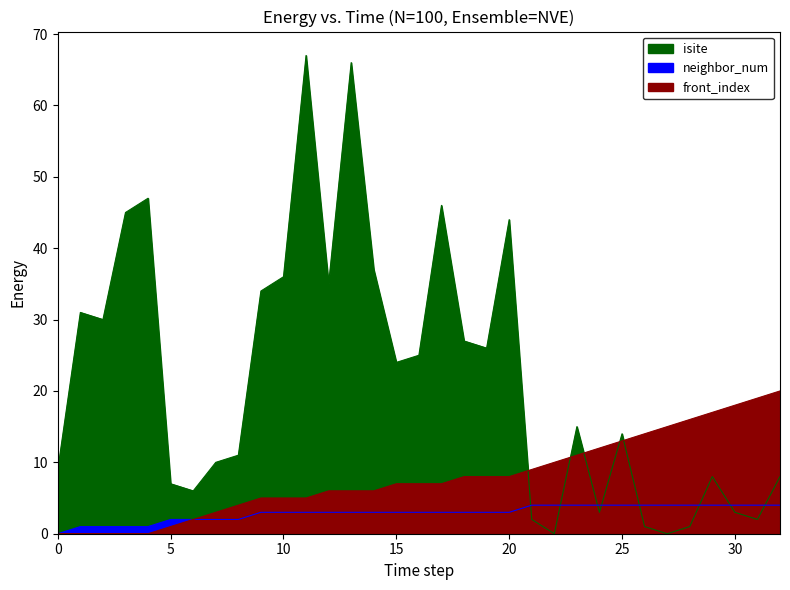

In isite, how many points are higher than both neighbors (excluding endpoints)?

9